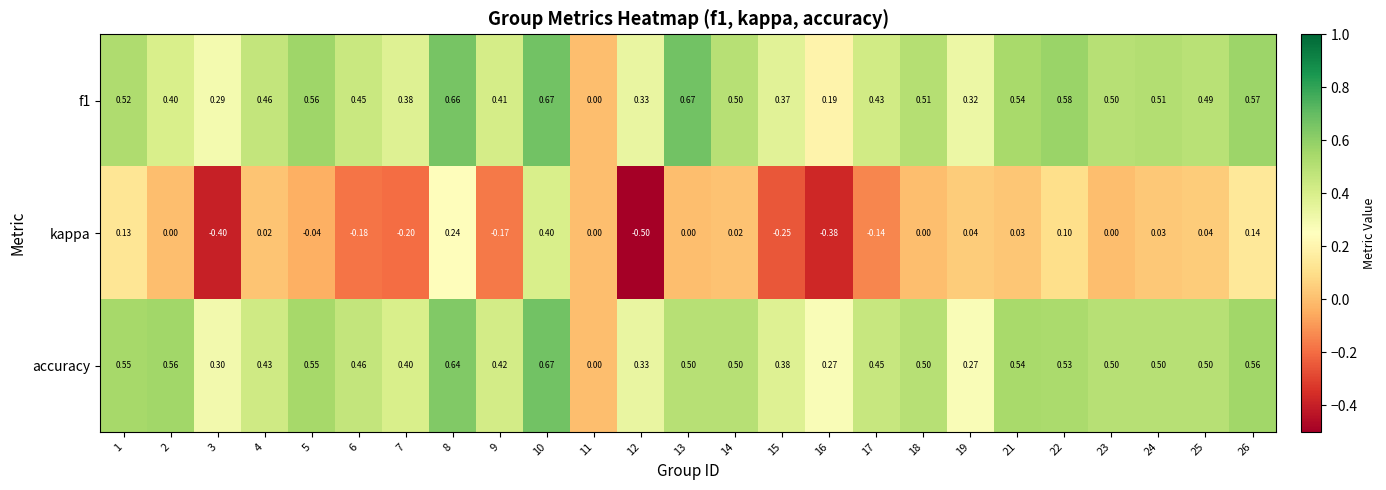

What is the difference between the highest and lowest values at 8?

0.4